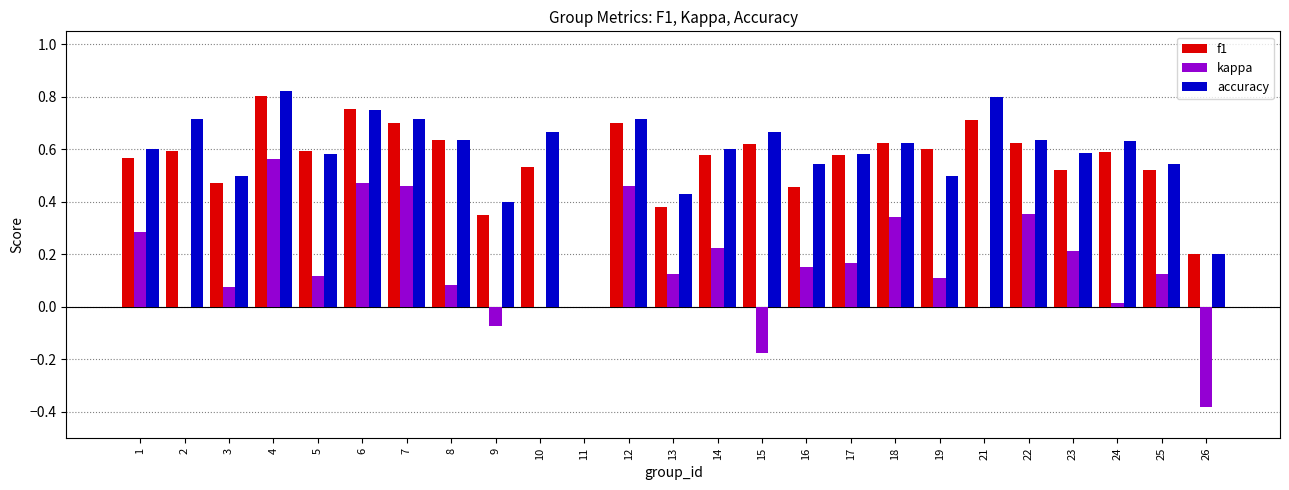

Between 7 and 13, which series saw the biggest shift?

kappa